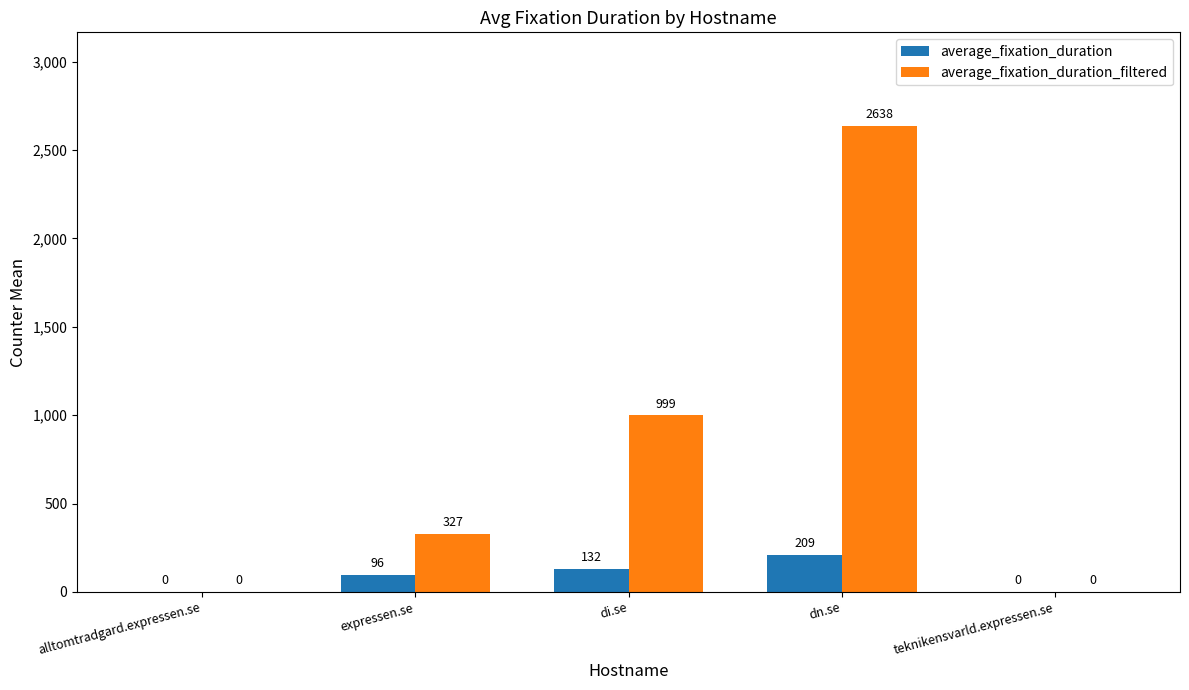

Which series changed the most between expressen.se and di.se?

average_fixation_duration_filtered